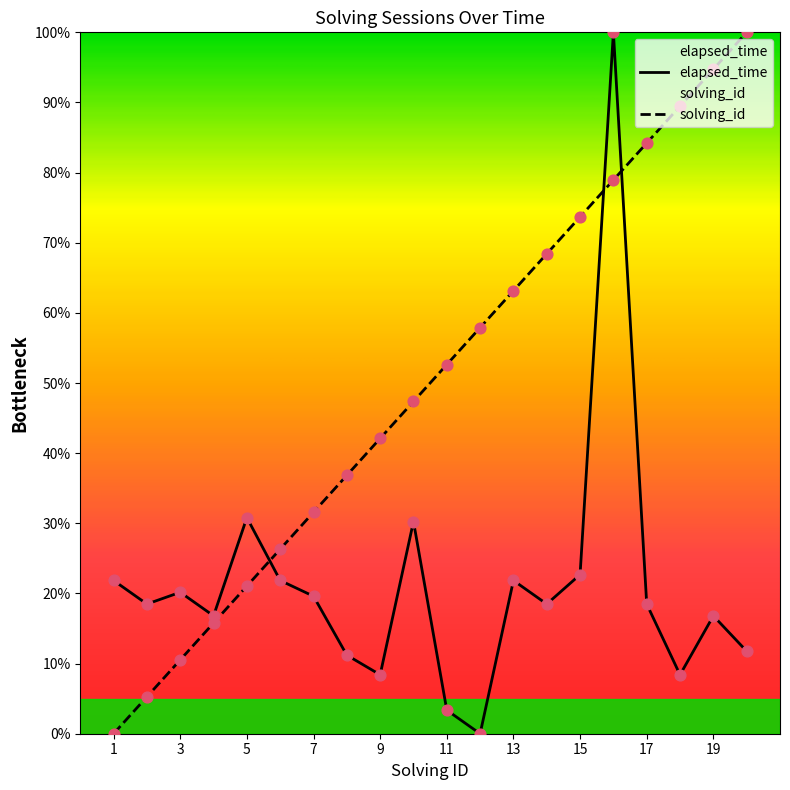

At how many categories does at least one series exceed 81?

5